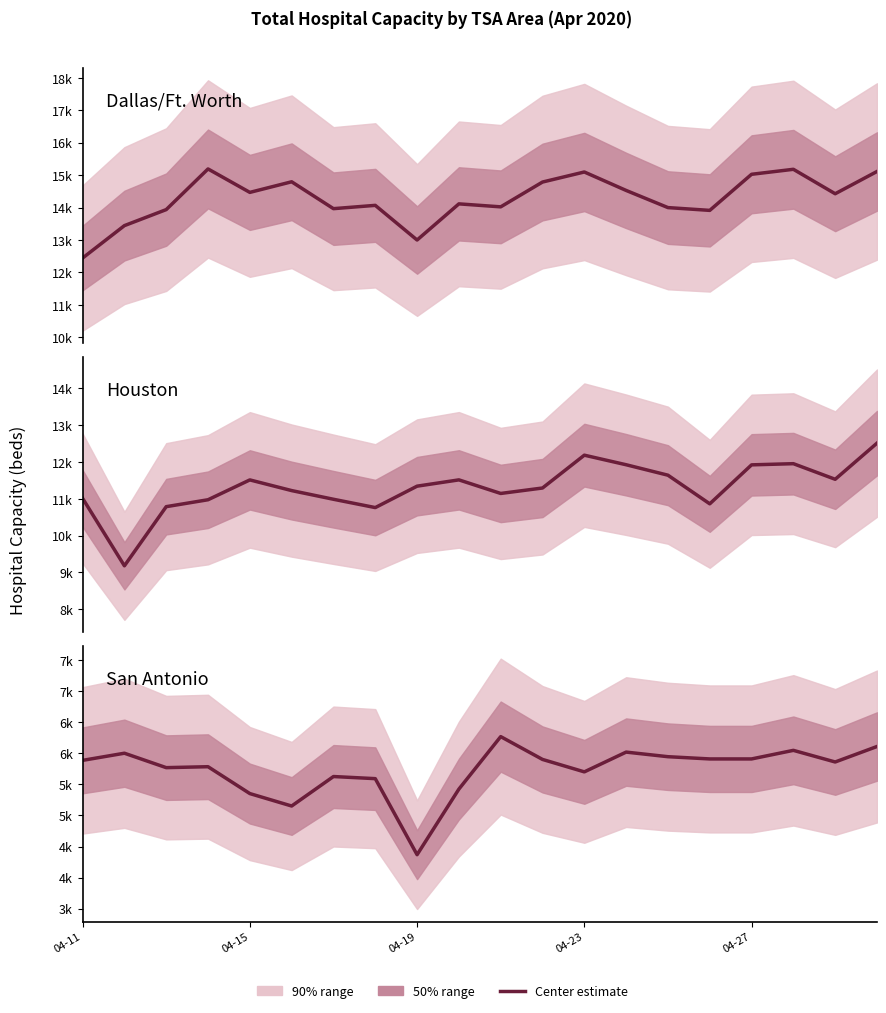

What is the sum of the San Antonio values at 9 and 8?

9793